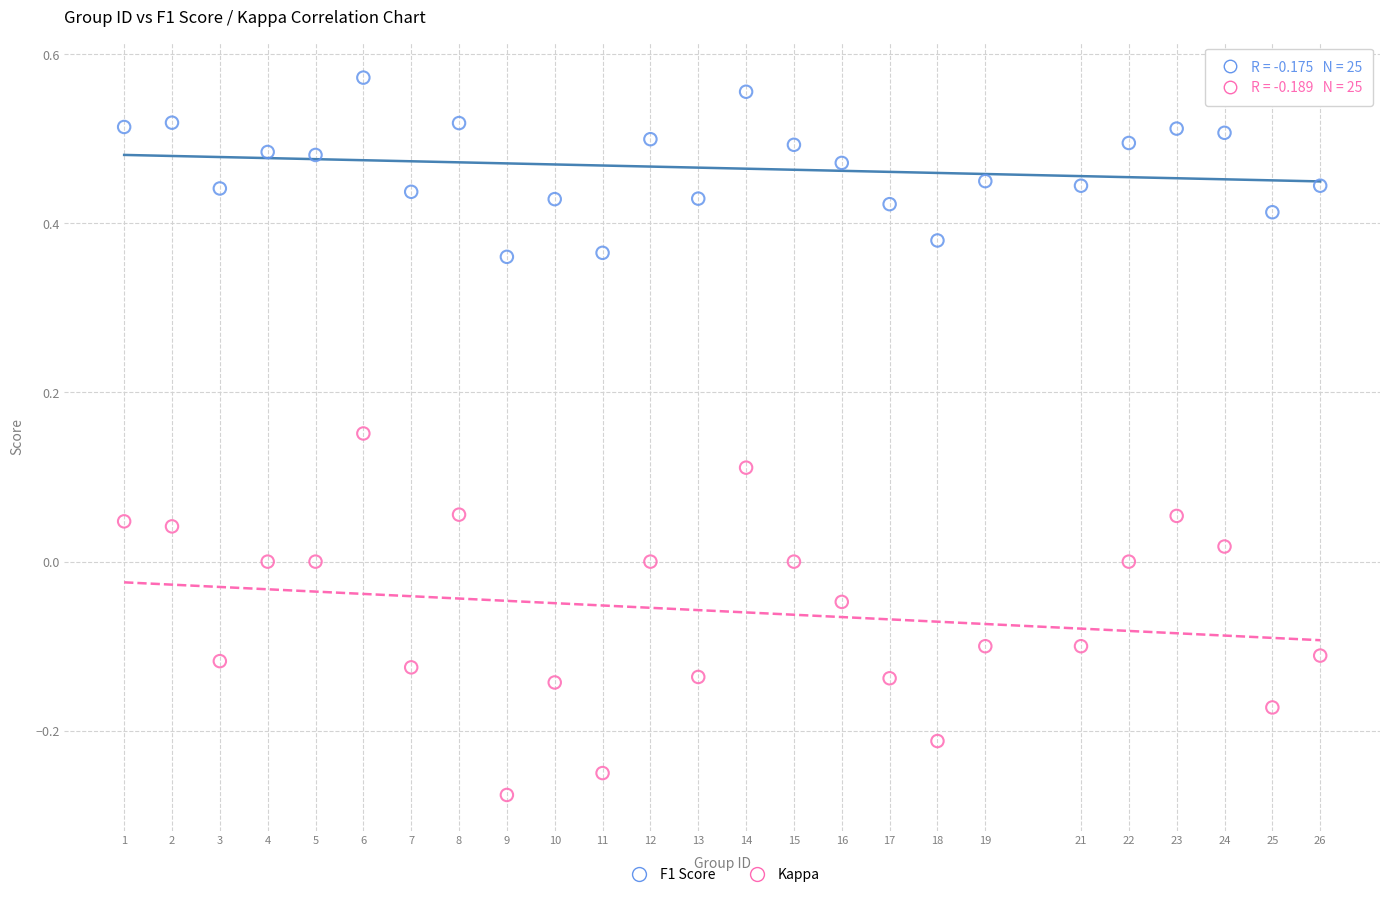

Which series contains the lowest Y value?

Kappa